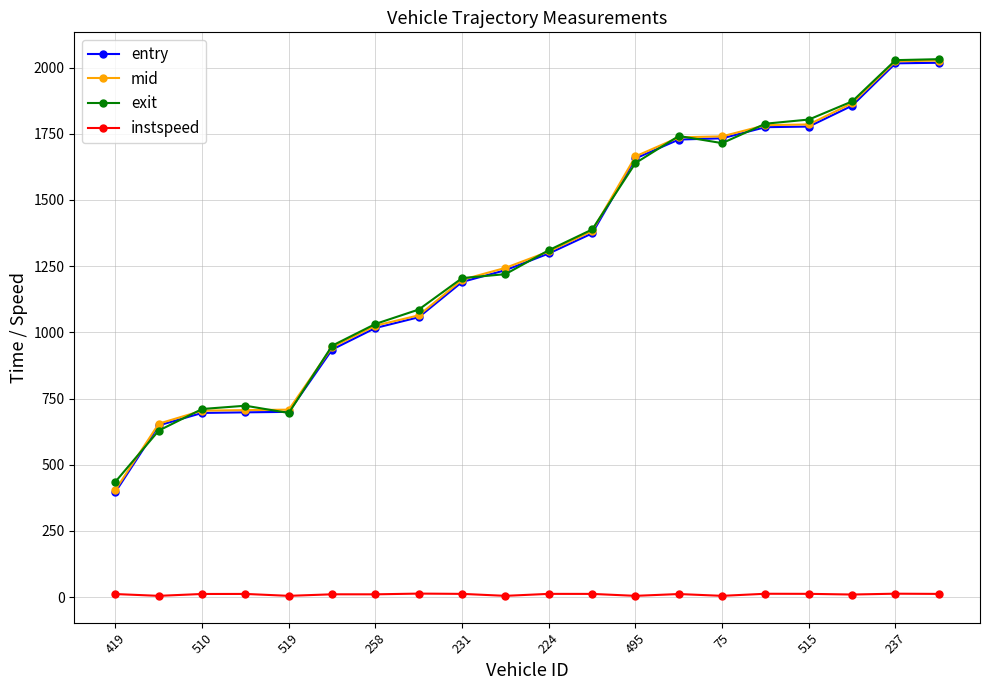

What is the sum of all exit values?

26002.8